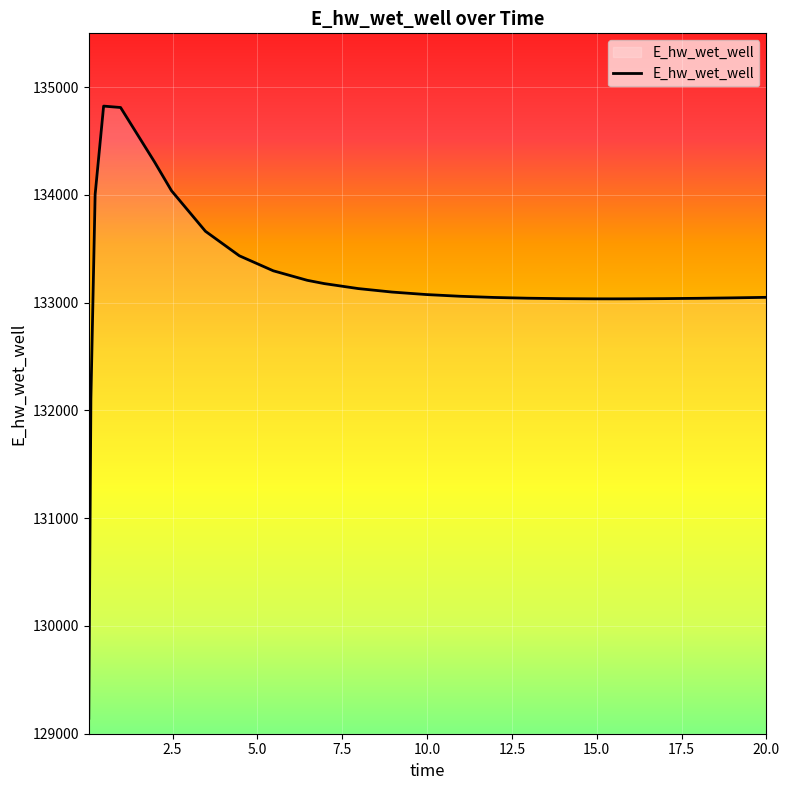

What is the difference between the maximum and minimum values?

5681.1